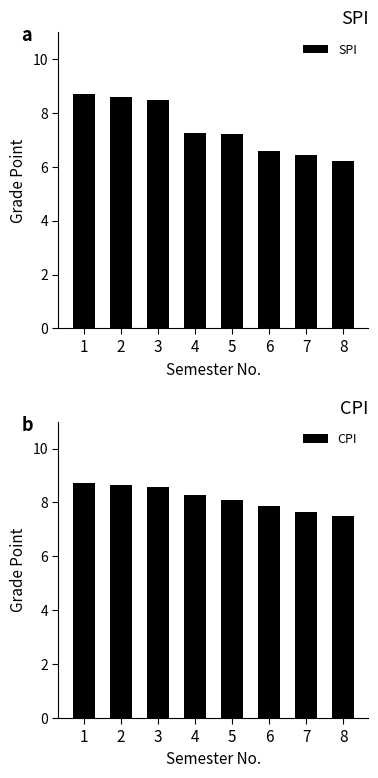

Which has a higher value, 4 or 6?

4